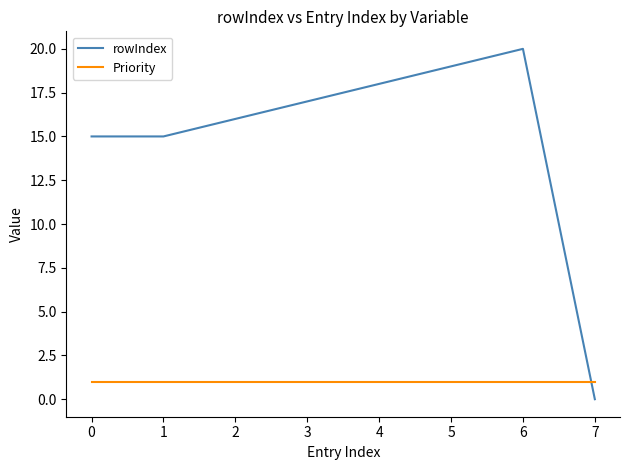

True or false: Priority and rowIndex intersect in this chart.

True